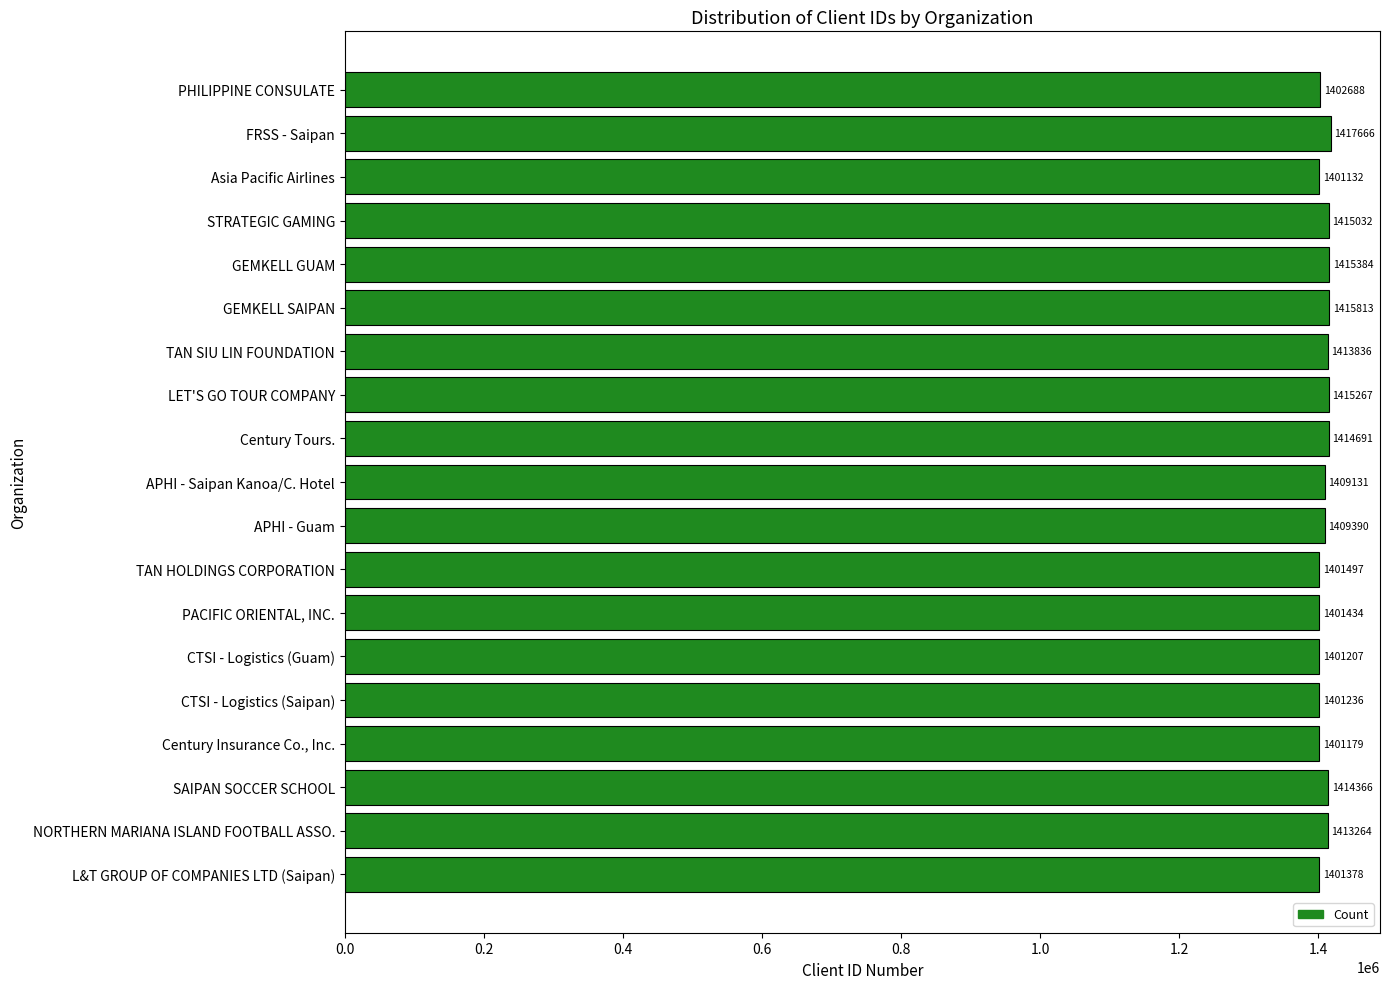

What is the approximate value at APHI - Guam, to the nearest 100?

1409400